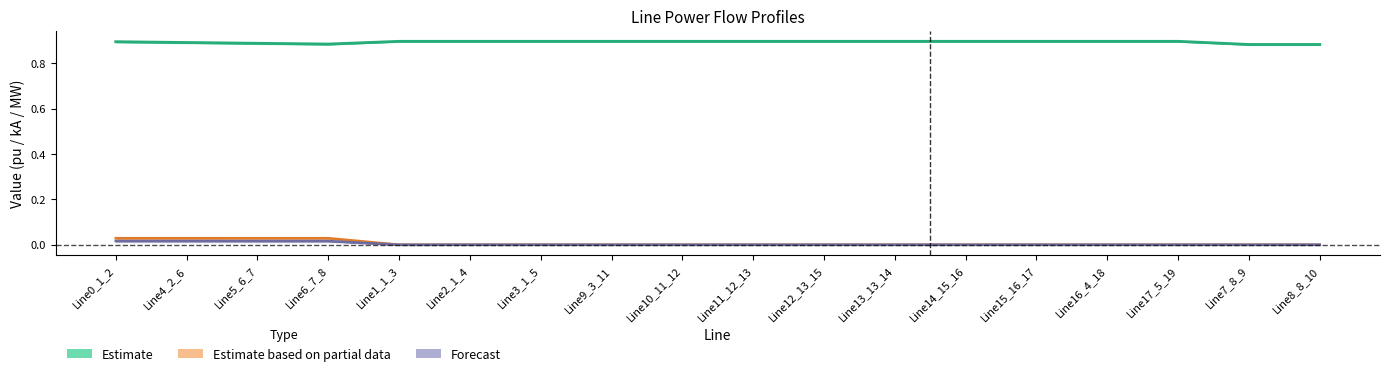

True or false: Estimate and Forecast cross at least once.

False